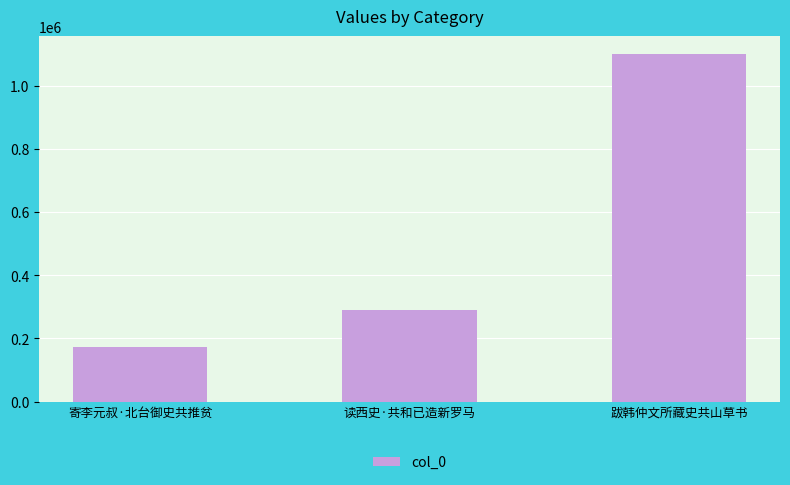

What is the value of the 2nd bar from the left?

289671